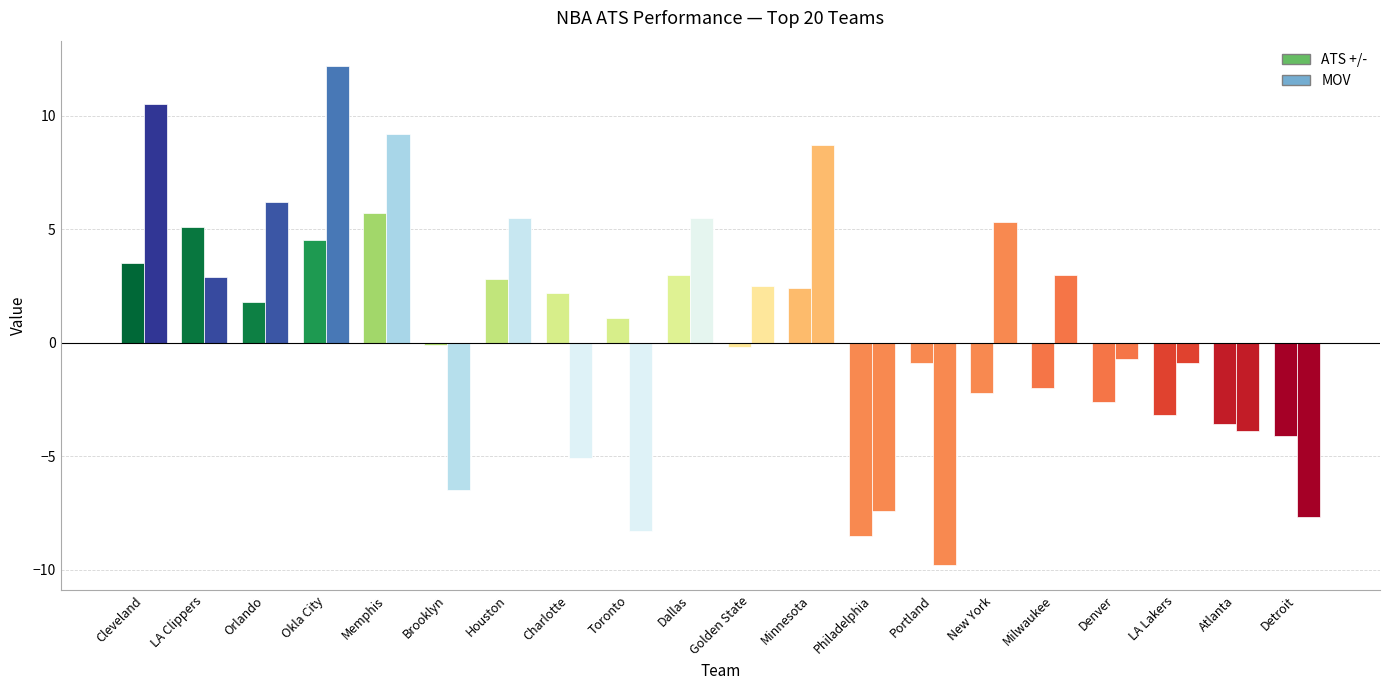

What is the difference between the MOV values at Okla City and Atlanta?

16.1